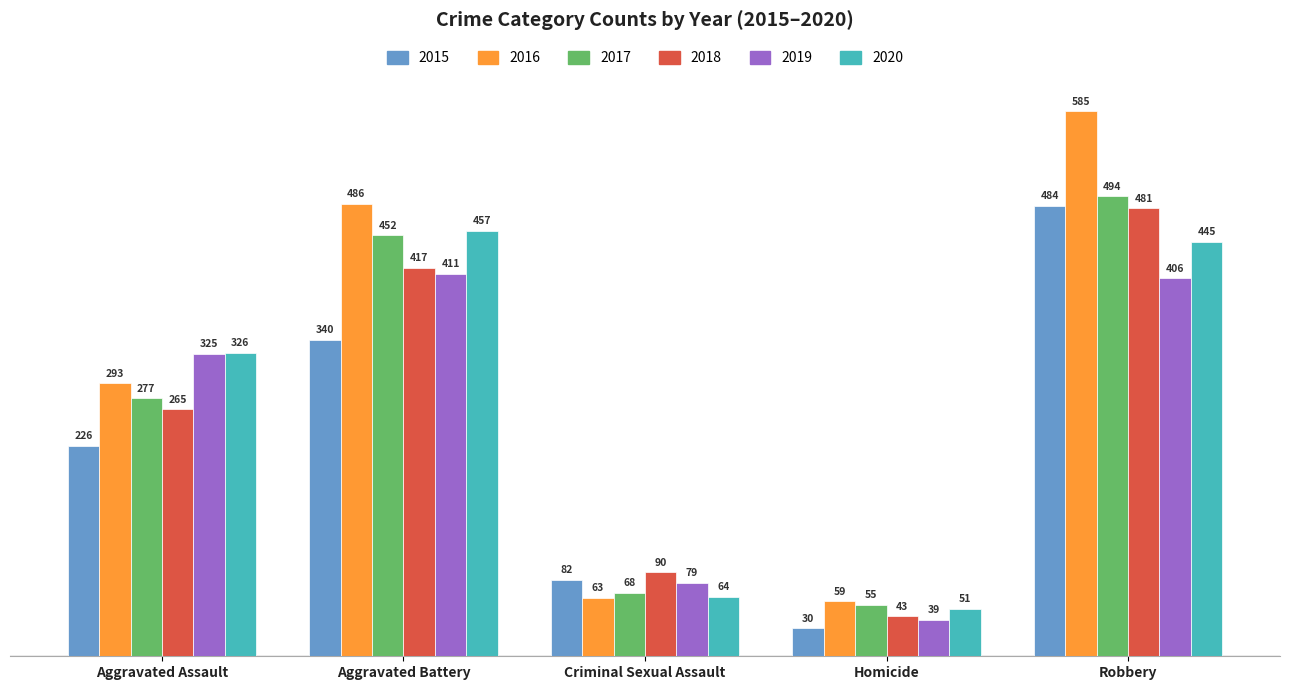

Which label corresponds to the largest value in the chart?

Robbery